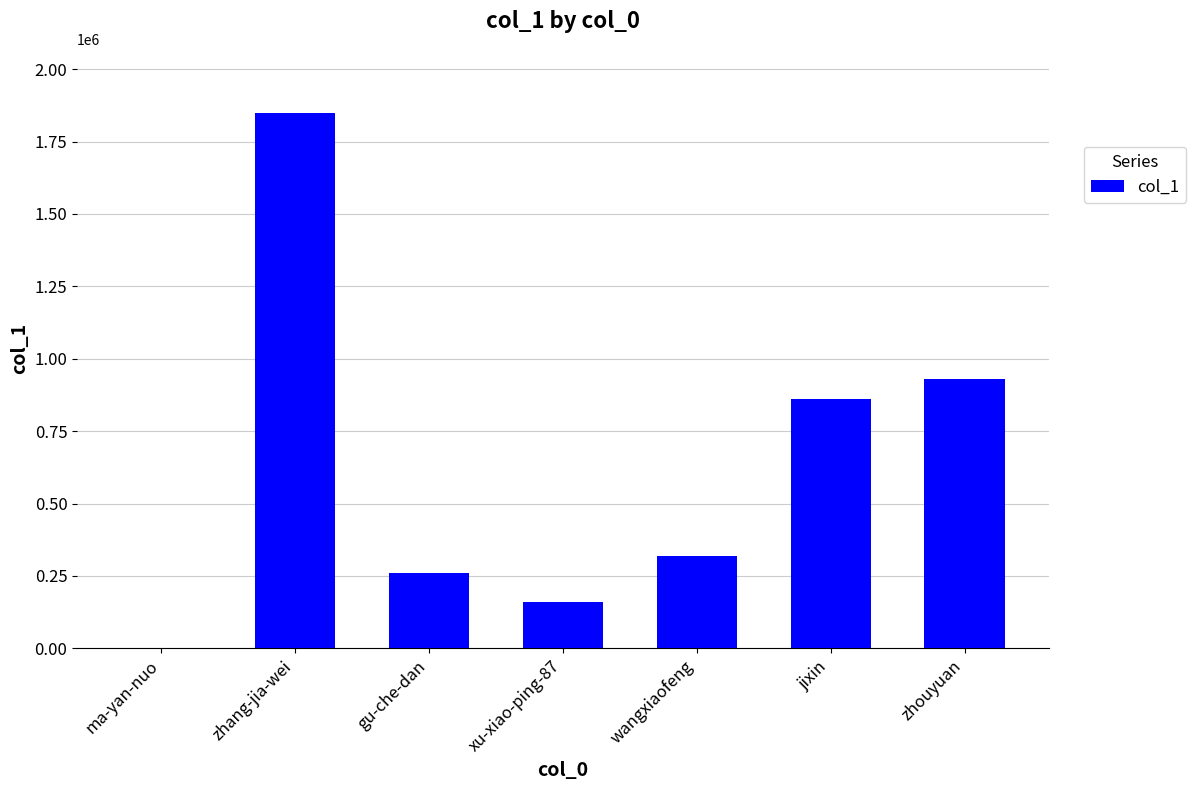

What is the change in value from zhang-jia-wei to jixin?

-985813